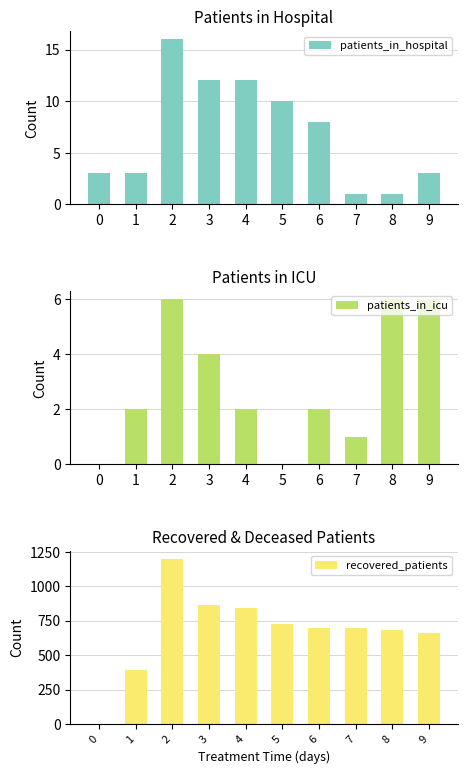

What are all the series names shown in the legend?

patients_in_hospital, patients_in_icu, recovered_patients